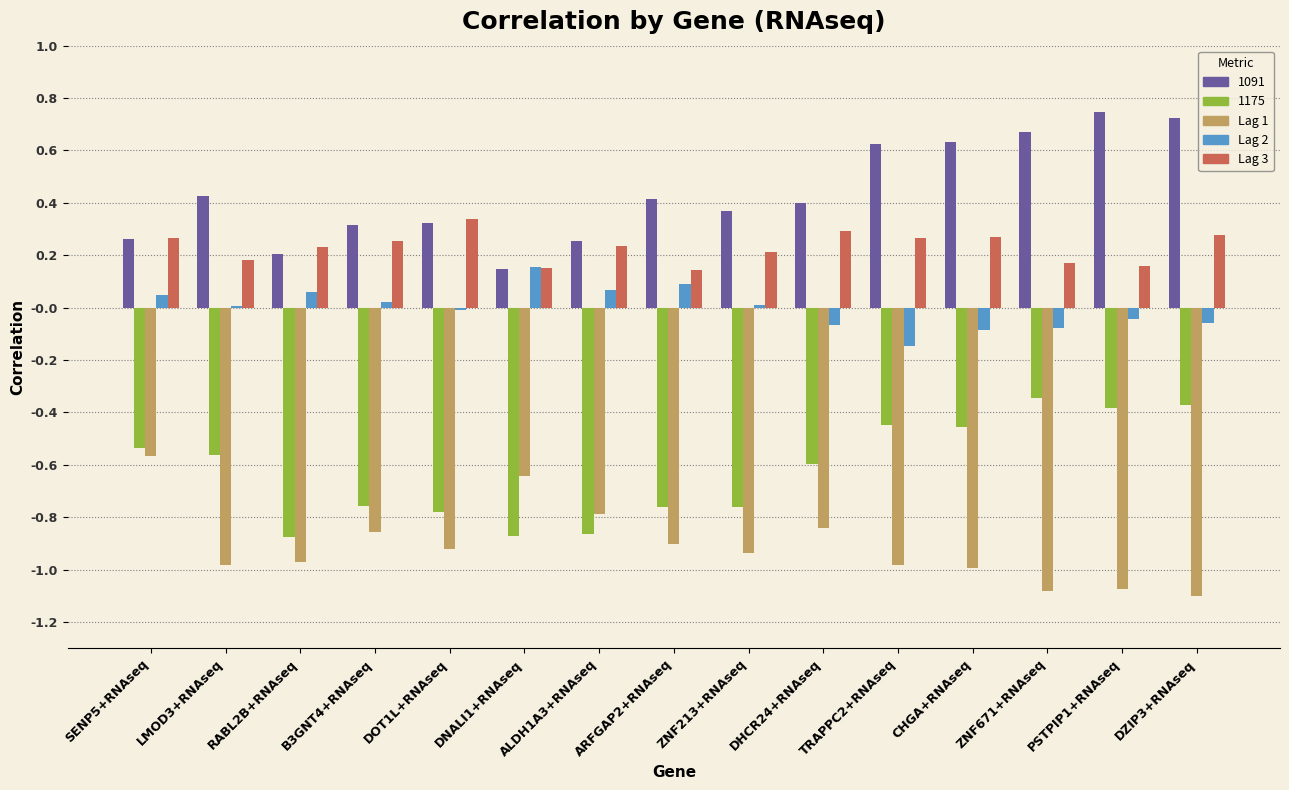

True or false: 1091 has a value of 0.4 at LMOD3+RNAseq.

True